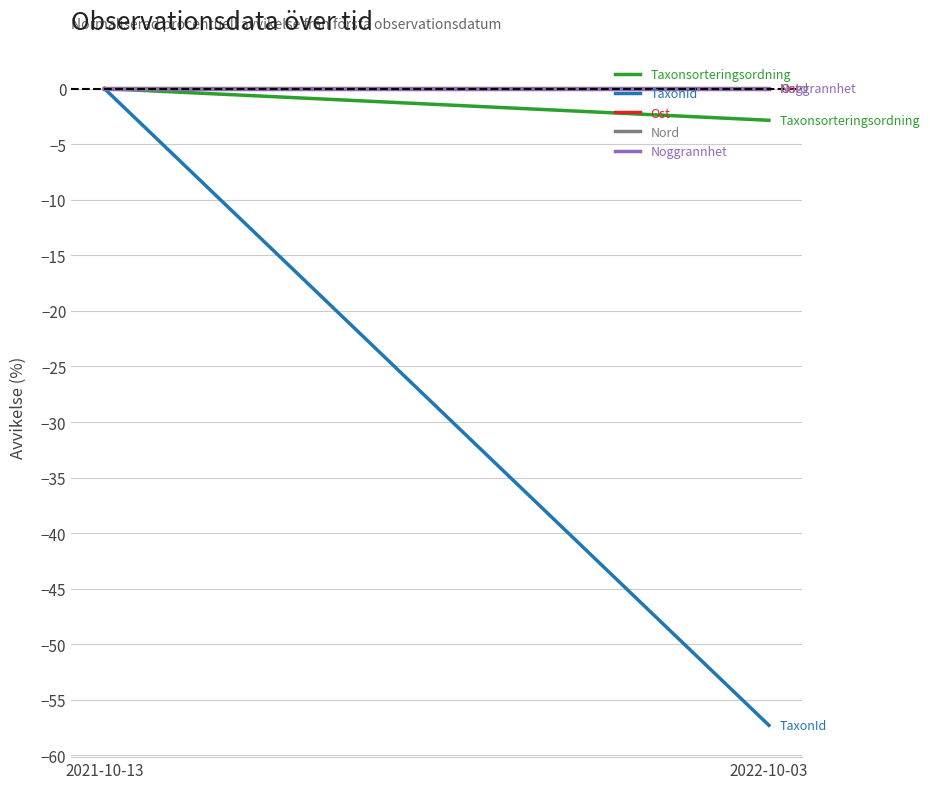

How many lines are shown in the chart?

5